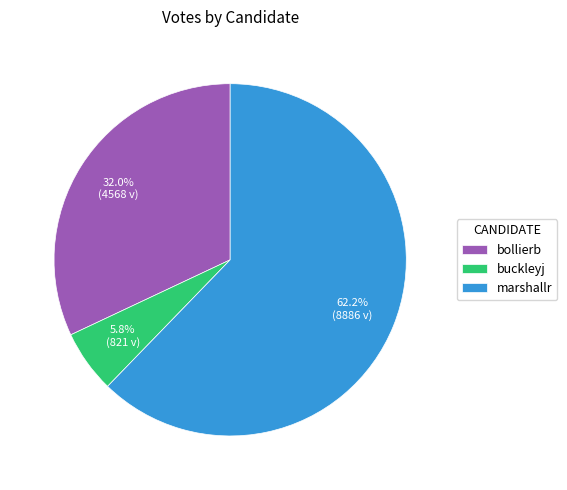

What is the largest slice in the pie chart?

marshallr